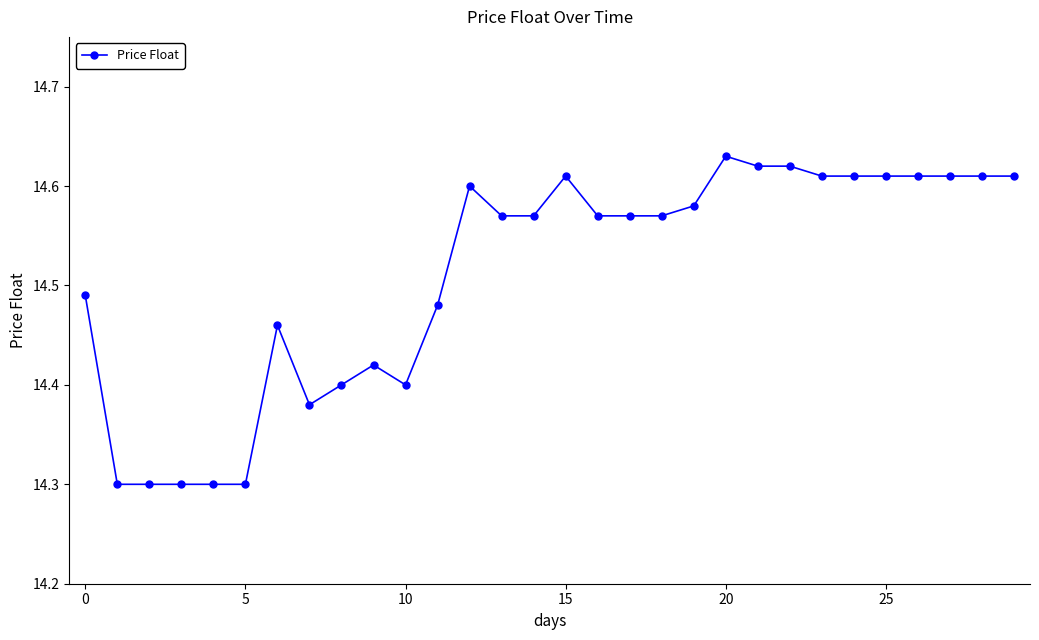

True or false: there are more than 1 points higher than both neighbors.

True